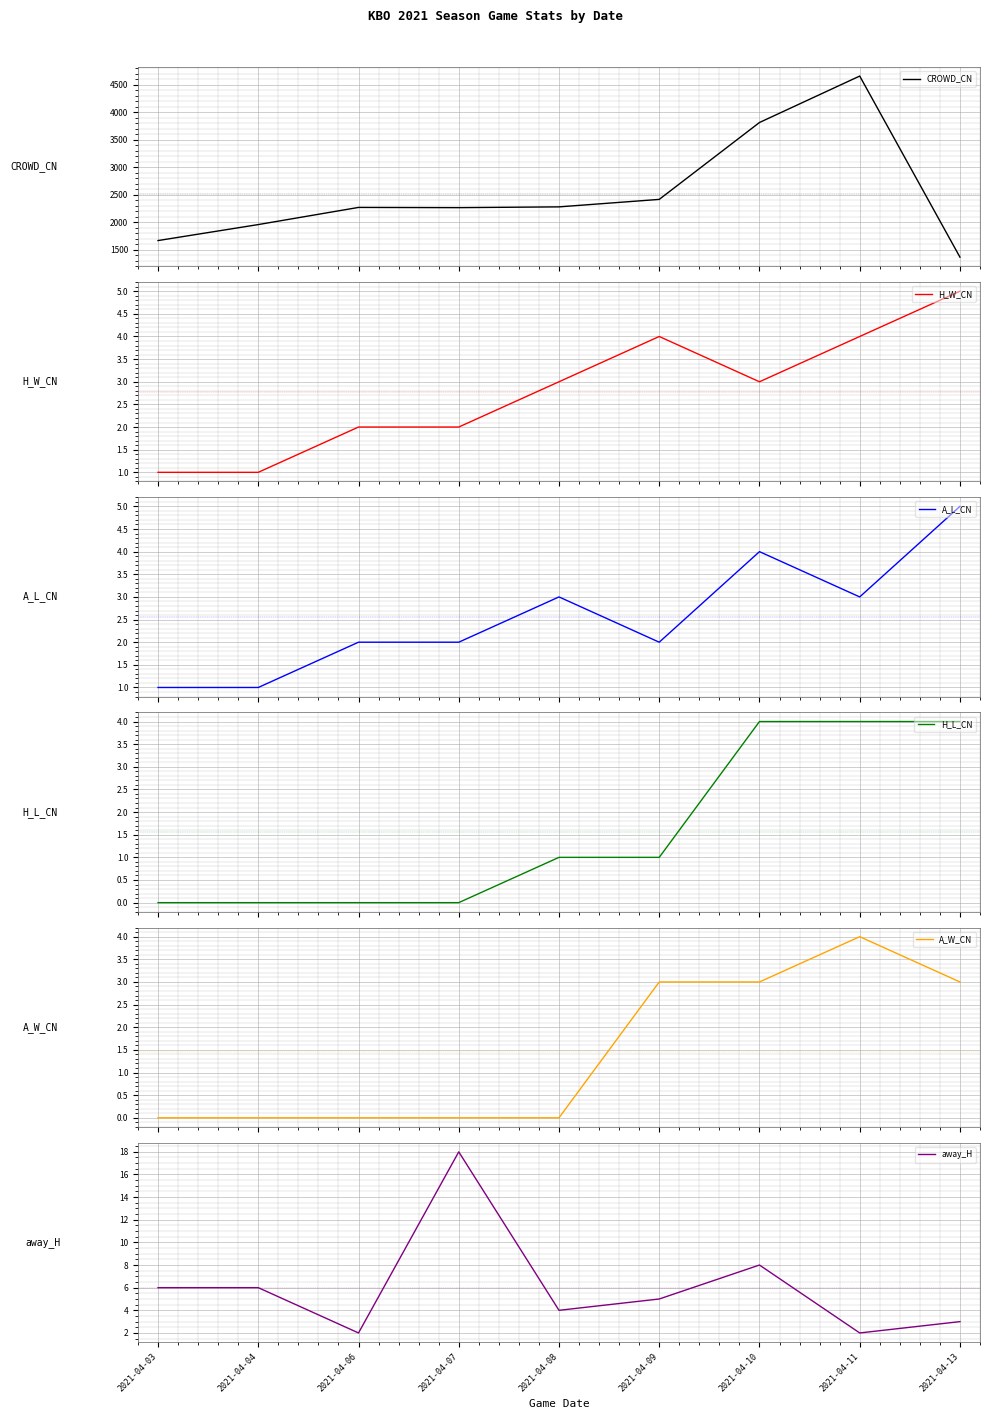

What is the difference between the A_W_CN values at 2021-04-03 and 2021-04-13?

3